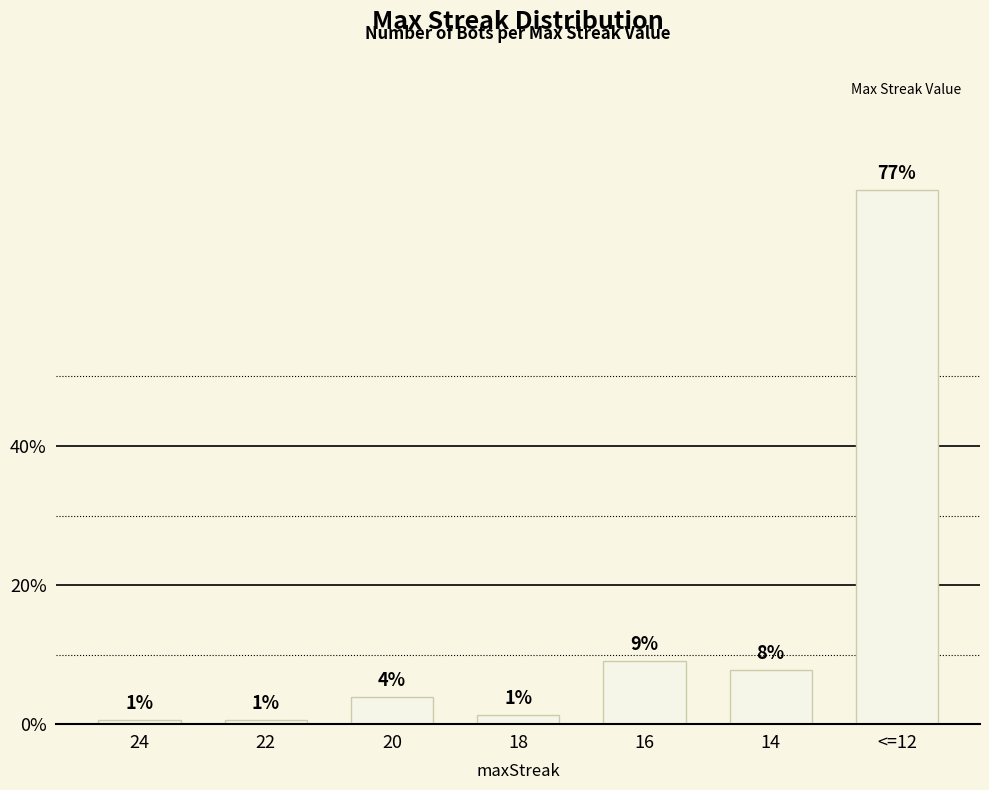

Rank the categories by value from lowest to highest.

24, 22, 18, 20, 14, 16, <=12